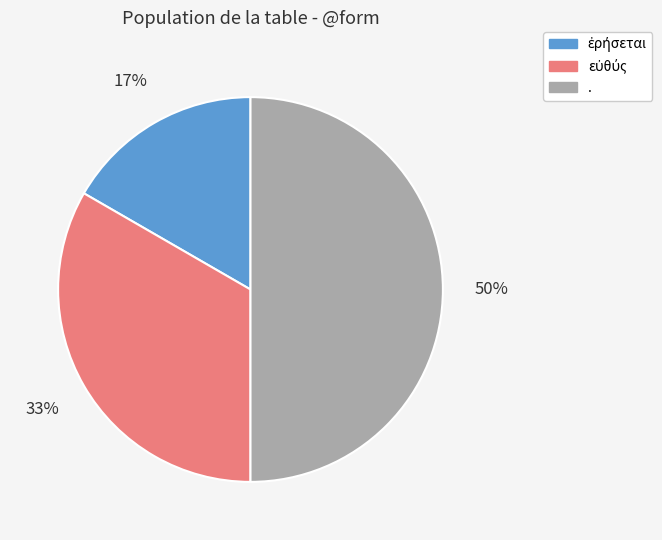

To the nearest percent, what is the difference between the largest and smallest slice percentages?

33%